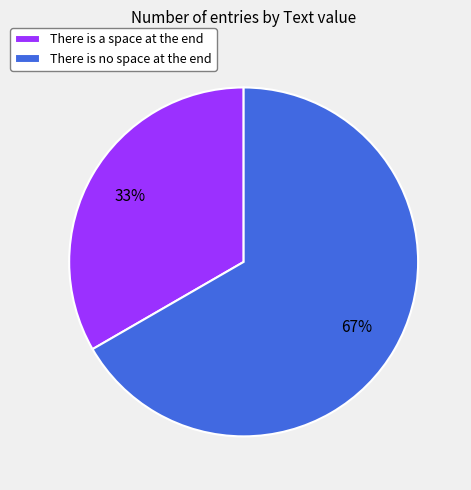

Do There is no space at the end and There is a space at the end together represent more than half of the pie?

Yes